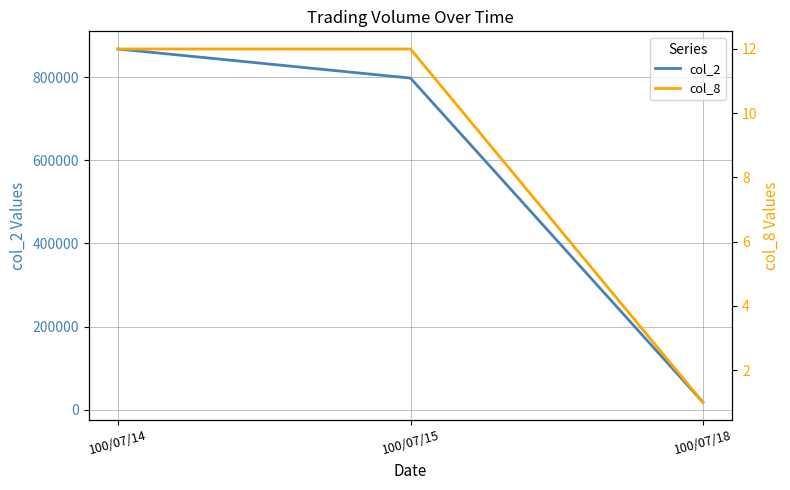

At which category is the sum across all series the highest?

100/07/14